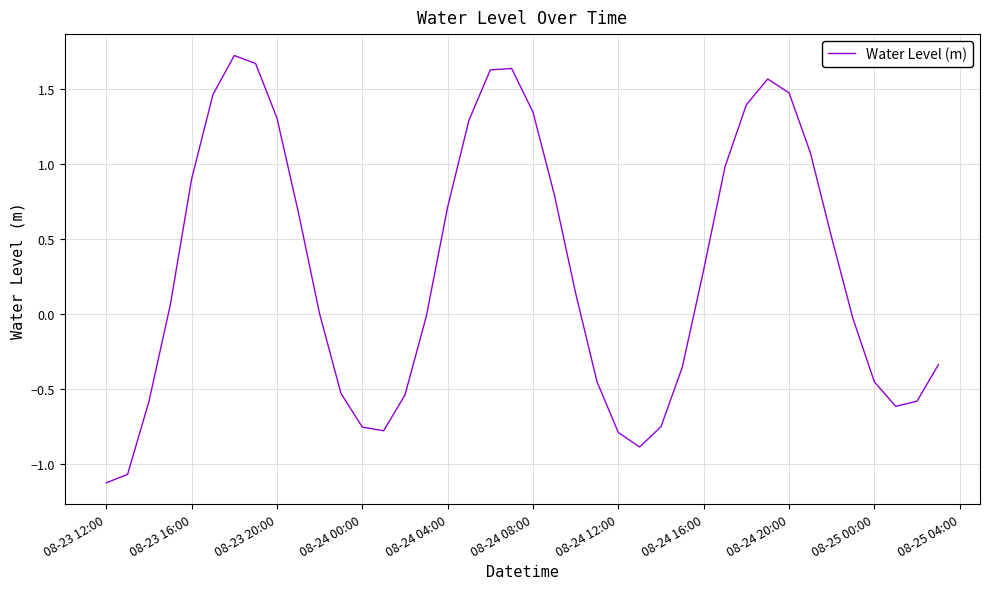

What is the difference between the maximum and minimum values?

2.8